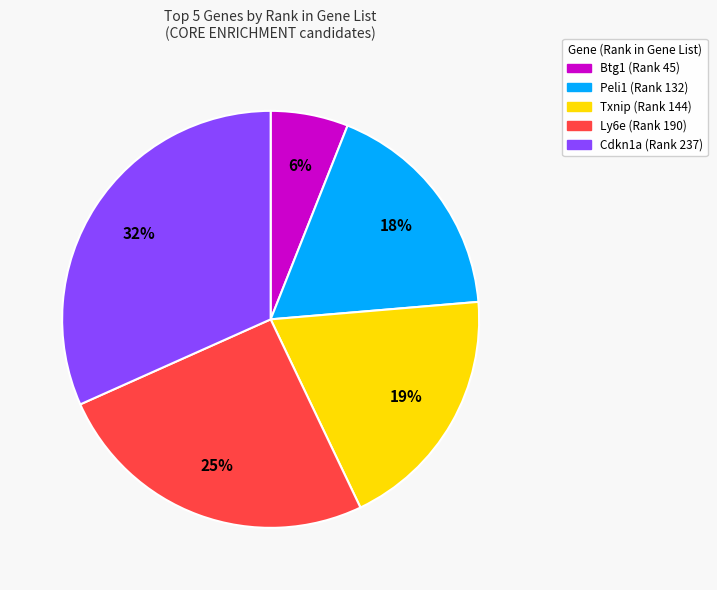

Rank the categories by value from lowest to highest.

Btg1 (Rank 45), Peli1 (Rank 132), Txnip (Rank 144), Ly6e (Rank 190), Cdkn1a (Rank 237)